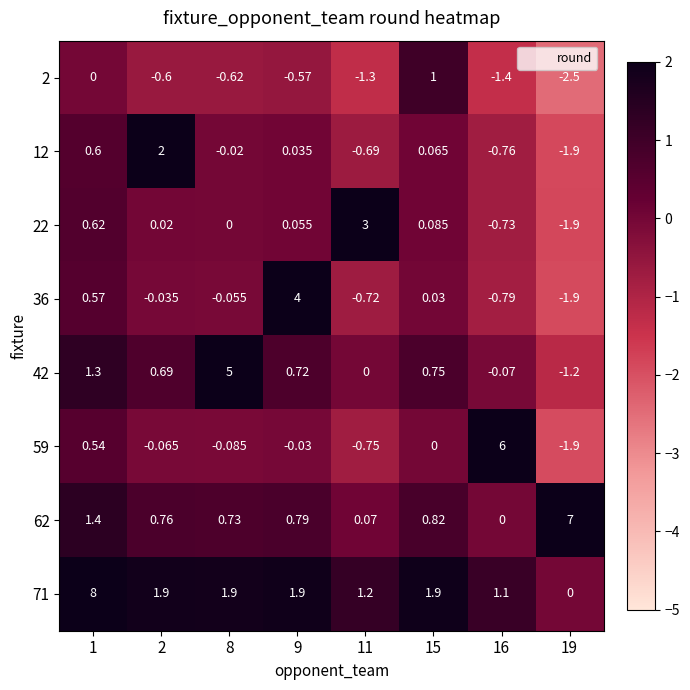

Is the value of 2 at 15 greater than the value of 22 at 15?

Yes